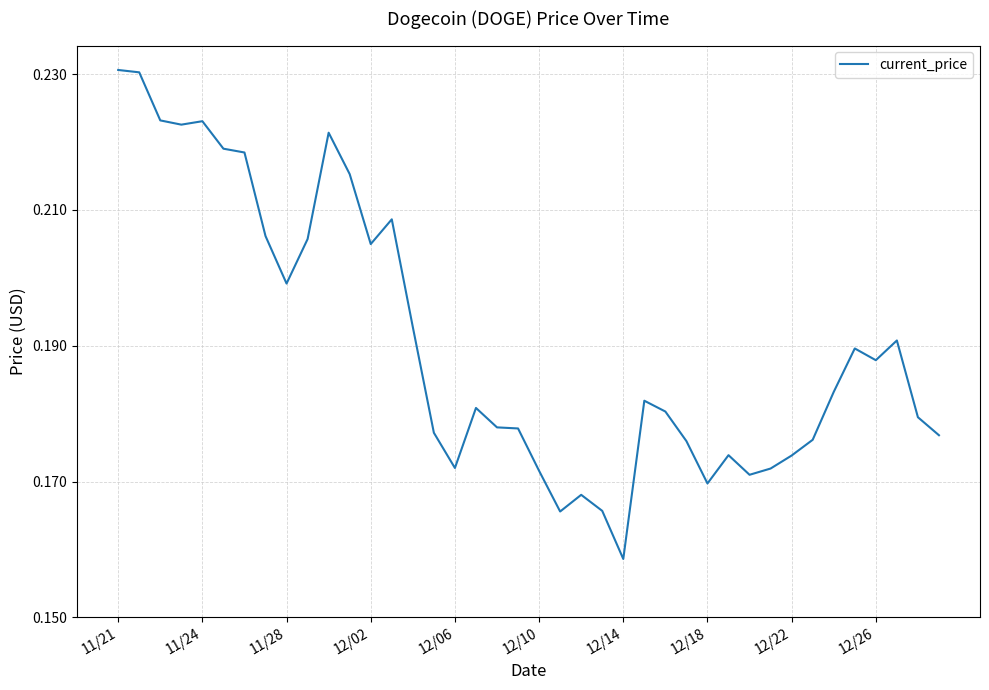

What is the value of the 23rd point from the left?

0.2